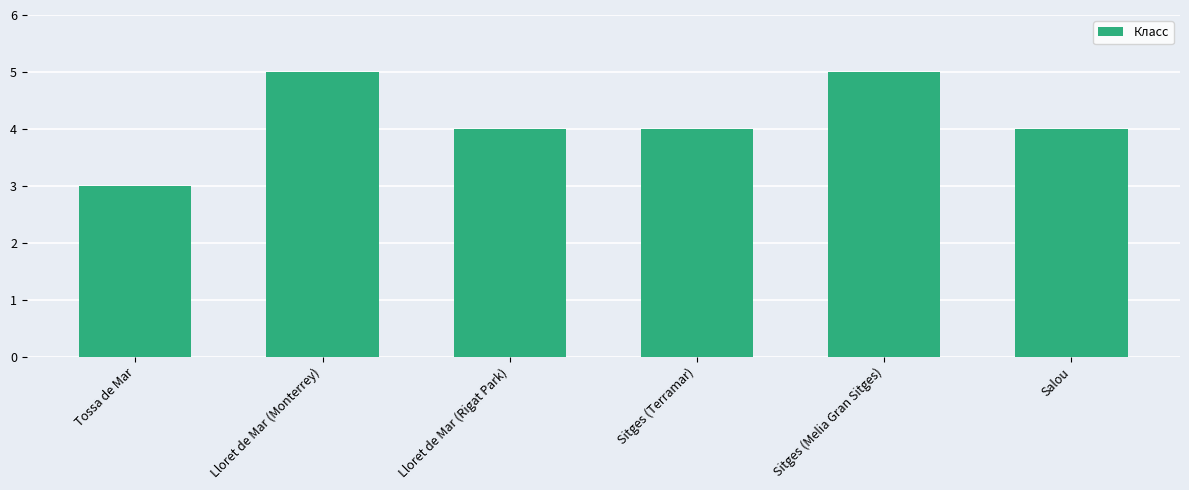

Reading left to right, list all the values displayed in this chart.

Tossa de Mar=3	Lloret de Mar (Monterrey)=5	Lloret de Mar (Rigat Park)=4	Sitges (Terramar)=4	Sitges (Melia Gran Sitges)=5	Salou=4